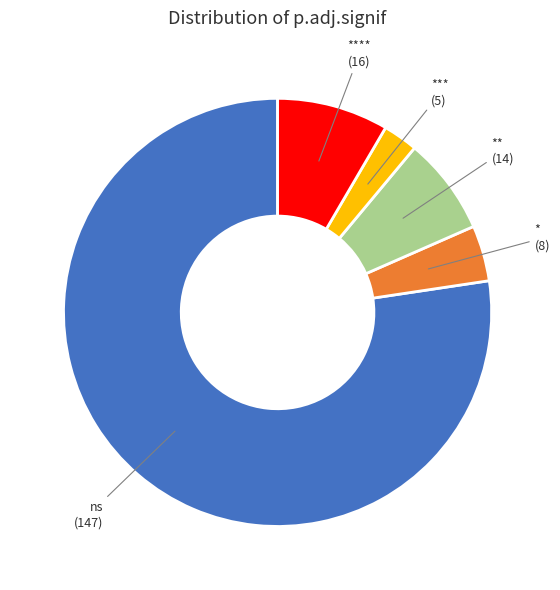

Is there a majority slice in this chart?

Yes